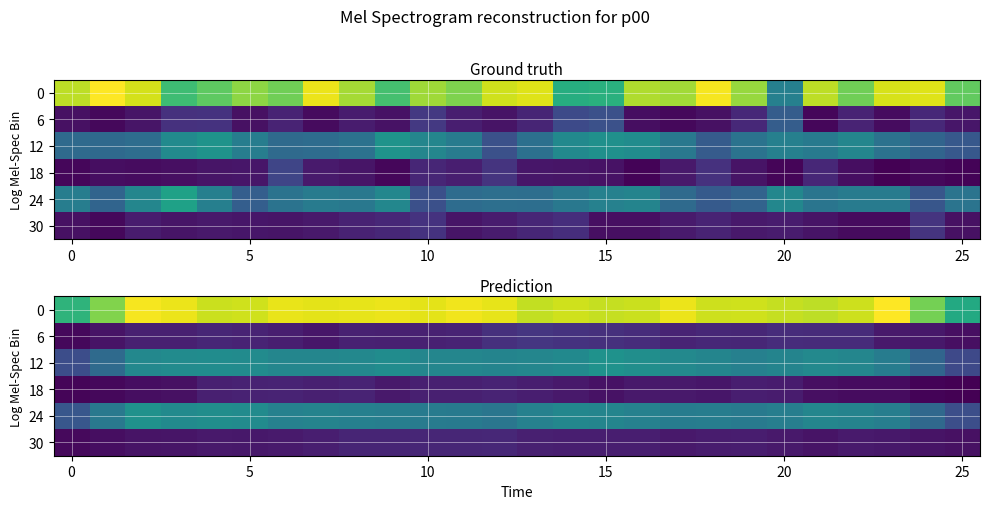

Count the number of categories in the chart.

26